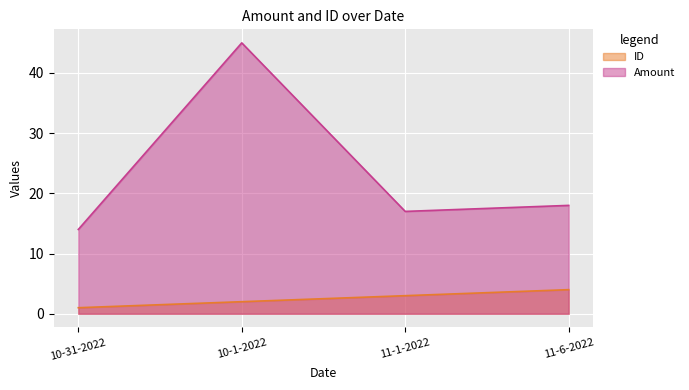

Reading left to right, list all the values displayed in this chart.

ID: 10-31-2022=1	10-1-2022=2	11-1-2022=3	11-6-2022=4
Amount: 10-31-2022=14	10-1-2022=45	11-1-2022=17	11-6-2022=18